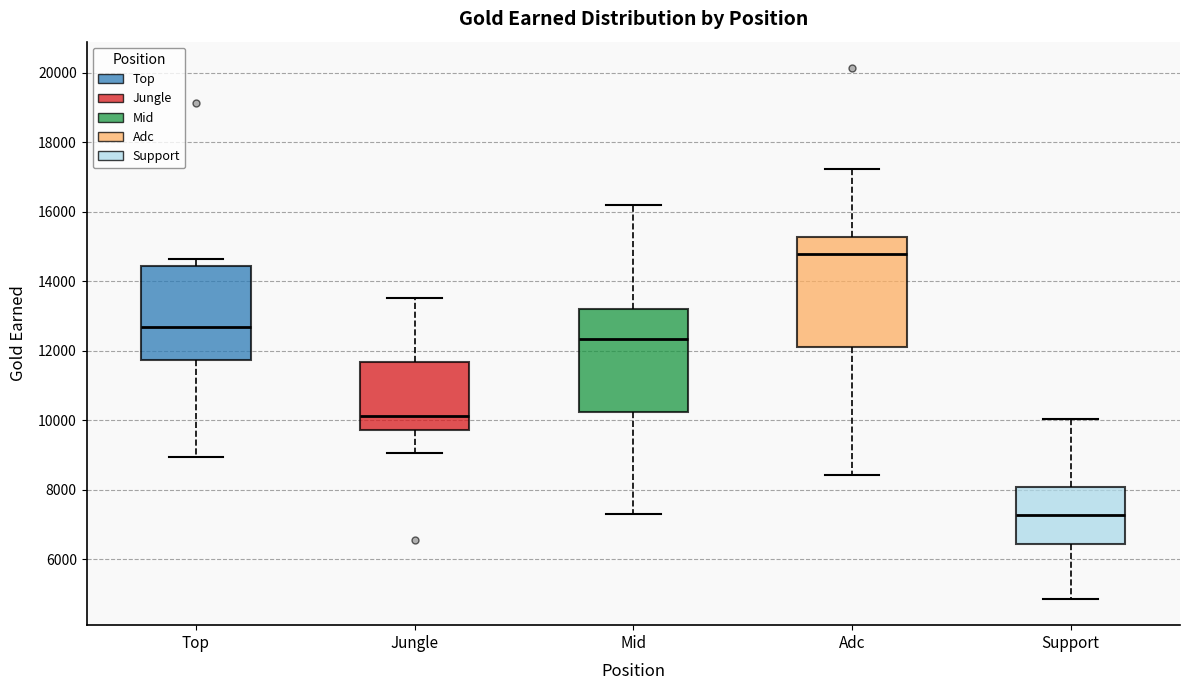

Where does the upper whisker of the box for Mid end on the y-axis? The values are not printed on the chart, so give them approximately, as read against the axis.

16200